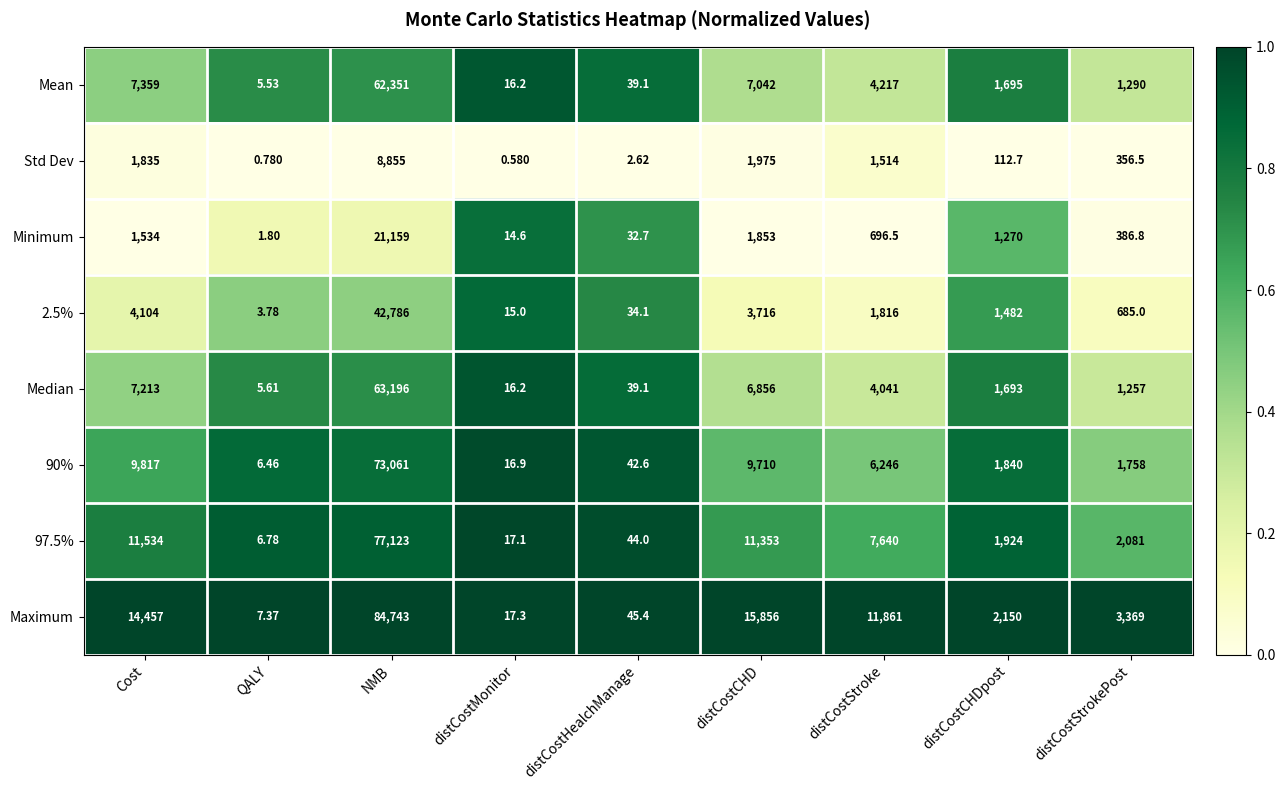

Which category has the lowest value across all series?

distCostMonitor